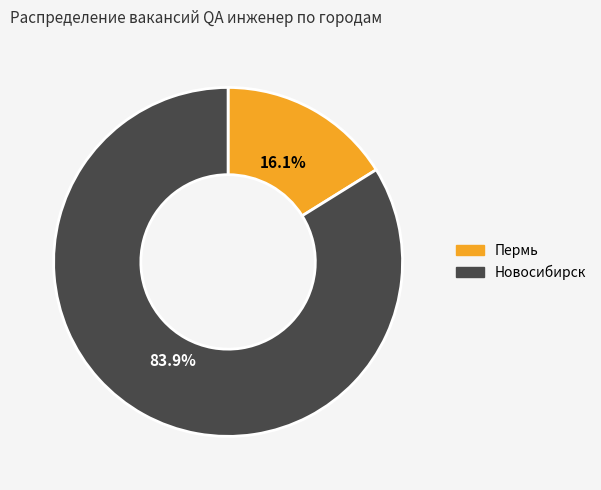

To the nearest percent, what is the combined percentage of Новосибирск and Пермь?

100%